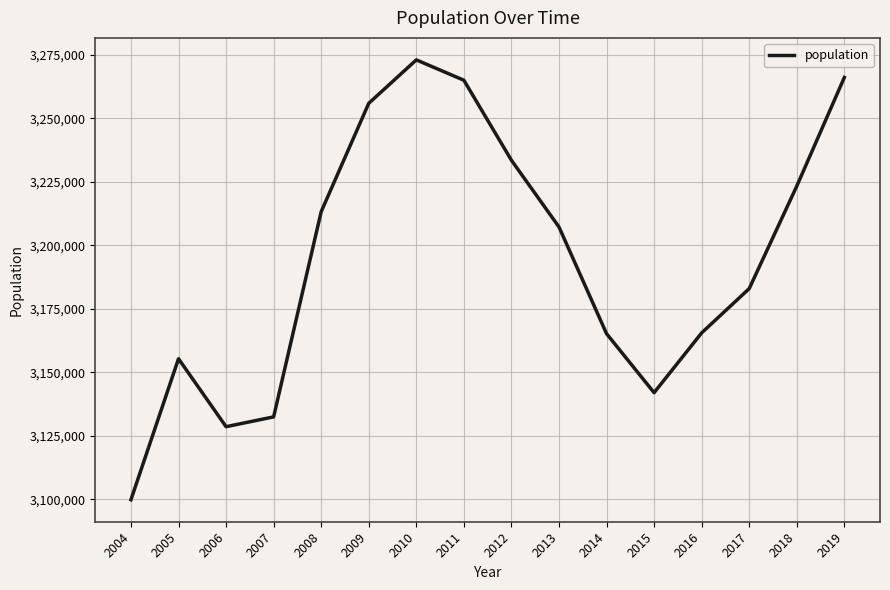

Does the chart display data point markers on the line(s)?

No